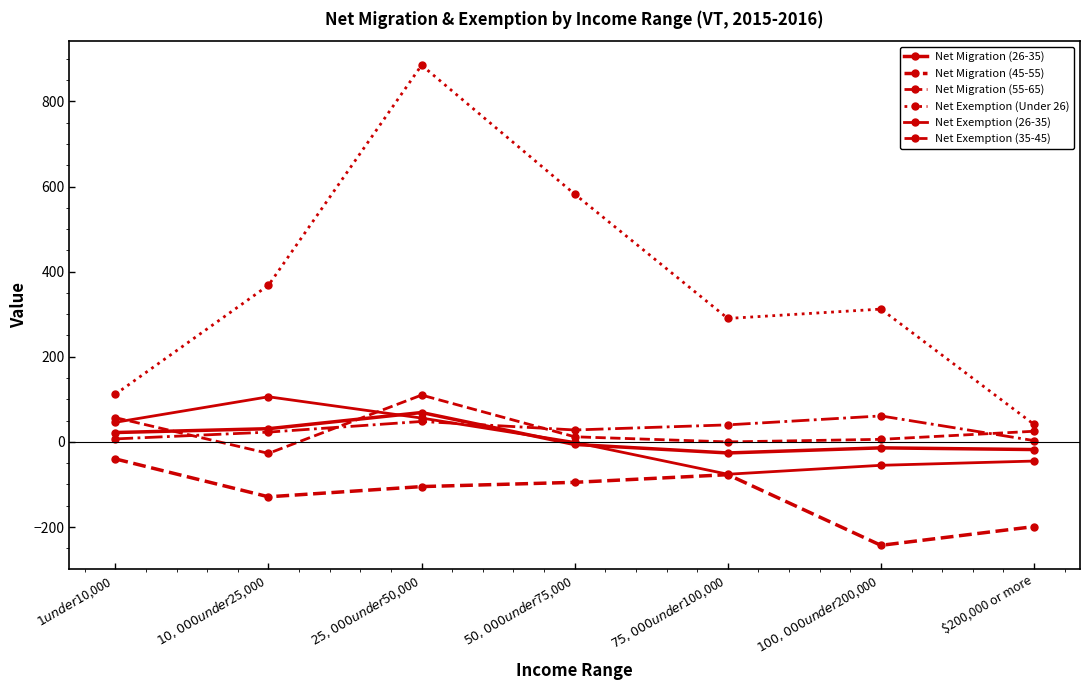

At which category is the sum across all series the highest?

$25,000 under $50,000